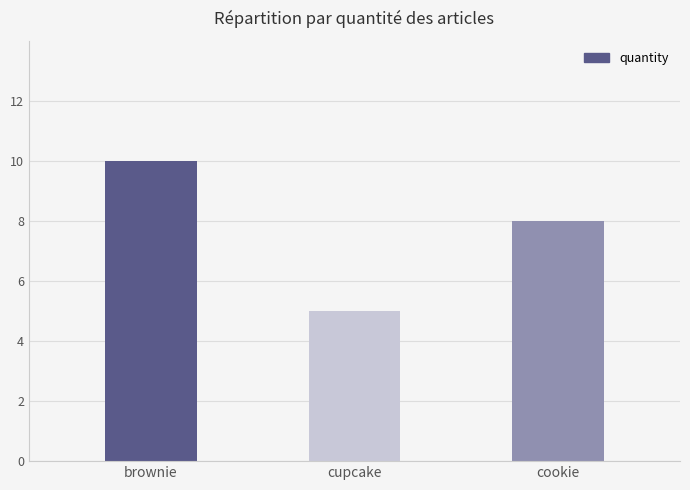

List the labels in order of value, smallest first.

cupcake, cookie, brownie